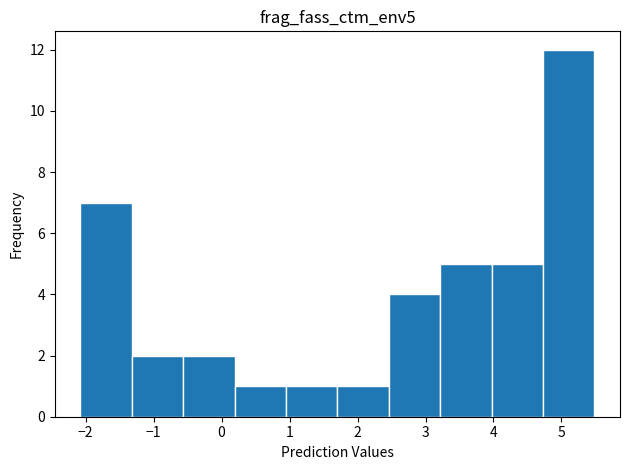

Reading left to right, transcribe this chart: for each bar, give the range it covers on the x-axis and its height. Neither the bar edges nor the heights are printed on the chart, so give them approximately, as read against the axes.

-2.1 to -1.3: 7
-1.3 to -0.6: 2
-0.6 to 0.2: 2
0.2 to 0.9: 1
0.9 to 1.7: 1
1.7 to 2.5: 1
2.5 to 3.2: 4
3.2 to 4.0: 5
4.0 to 4.7: 5
4.7 to 5.5: 12